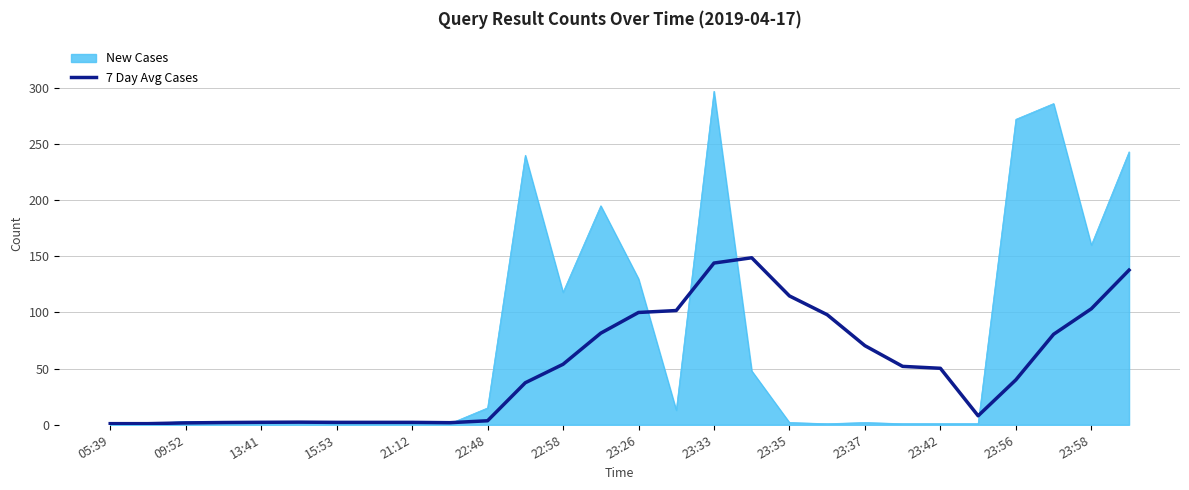

Which series has the largest total across all categories?

New Cases